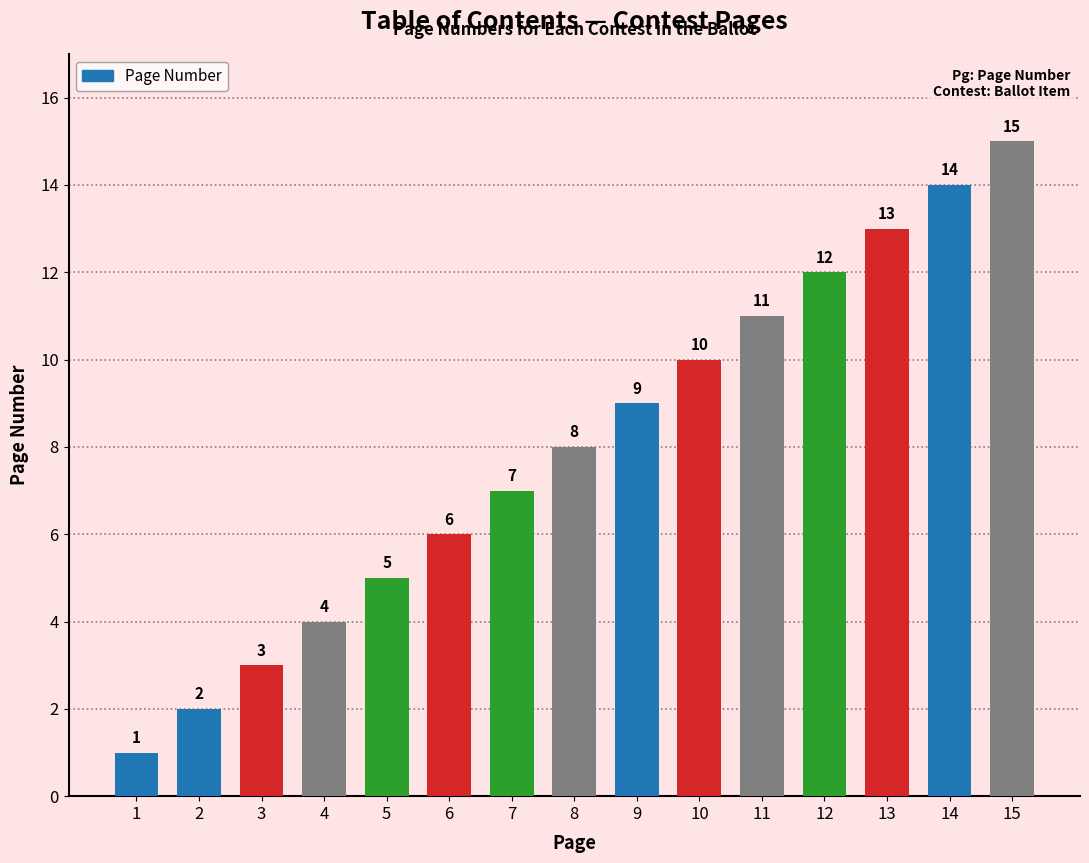

What is the change in value from 8 to 13?

+5